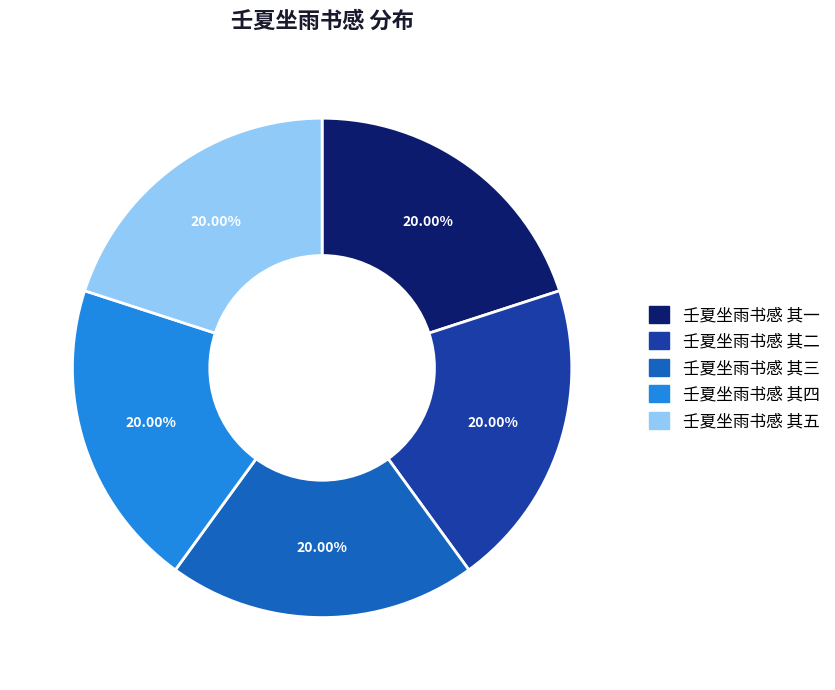

Does any single category account for the majority?

No